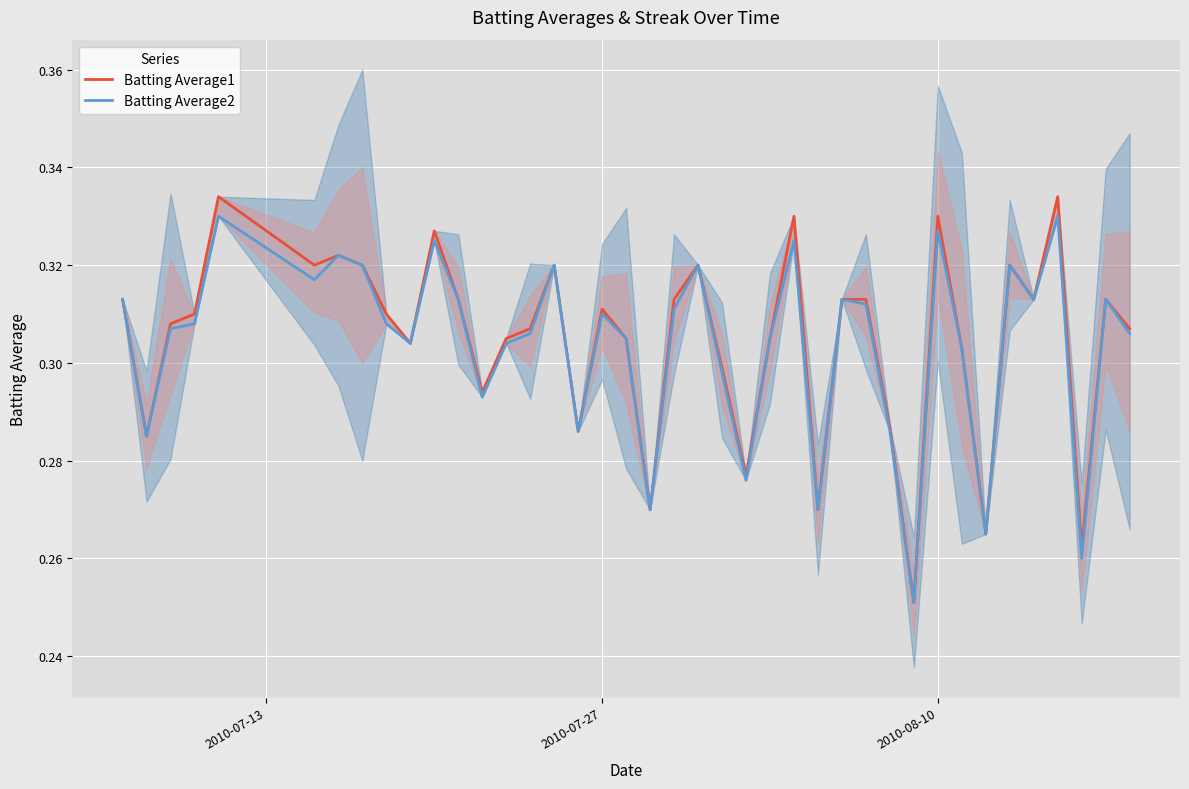

Rank the series by their maximum value, from lowest to highest.

Batting Average2, Batting Average1